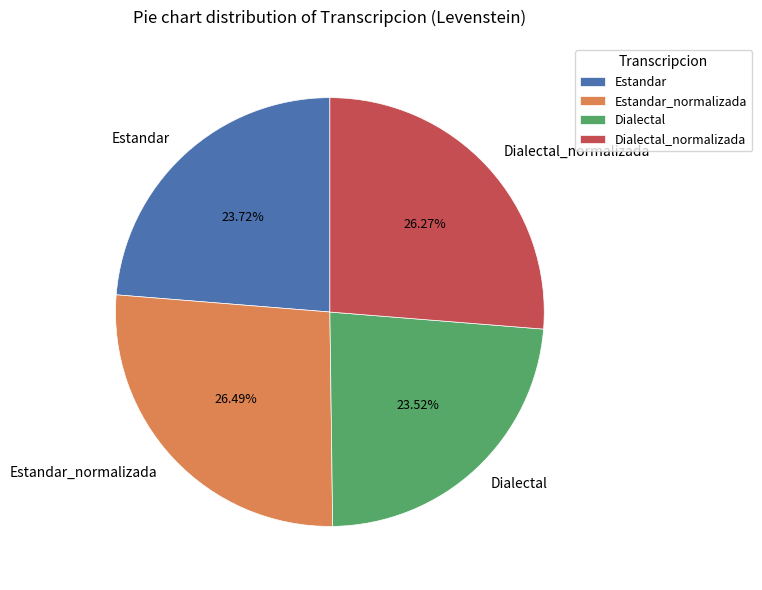

Is the sum of Dialectal_normalizada and Estandar greater than half?

No